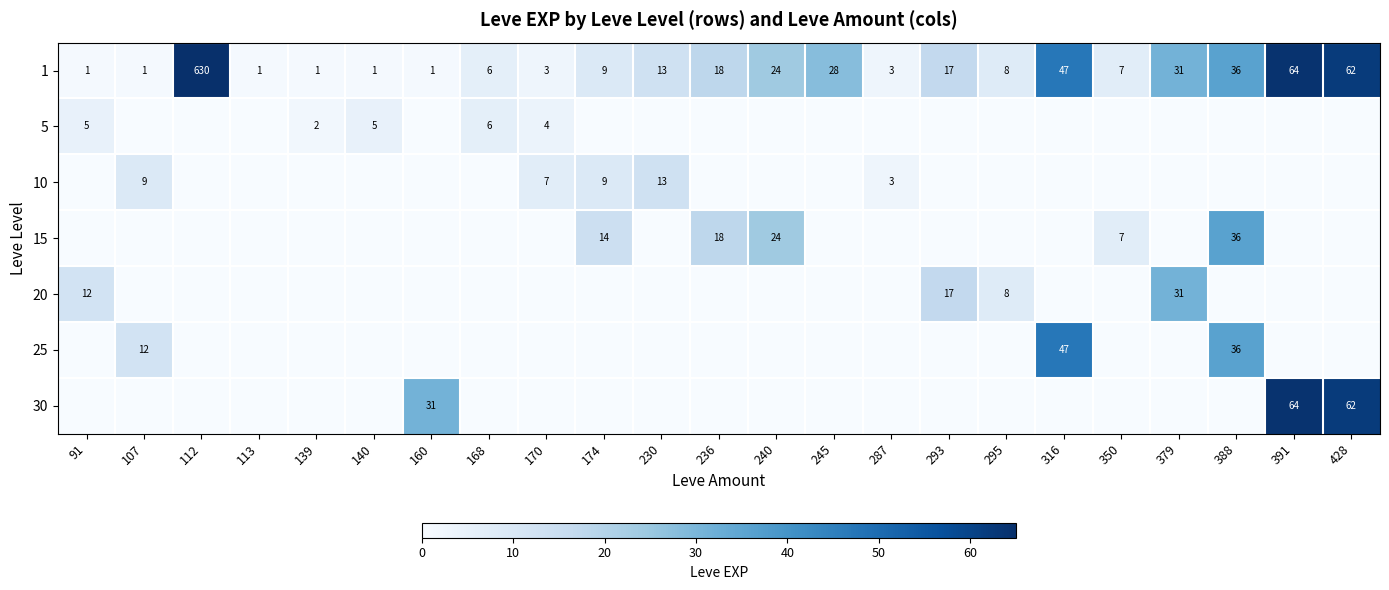

What is the average value of the 1 series?

44